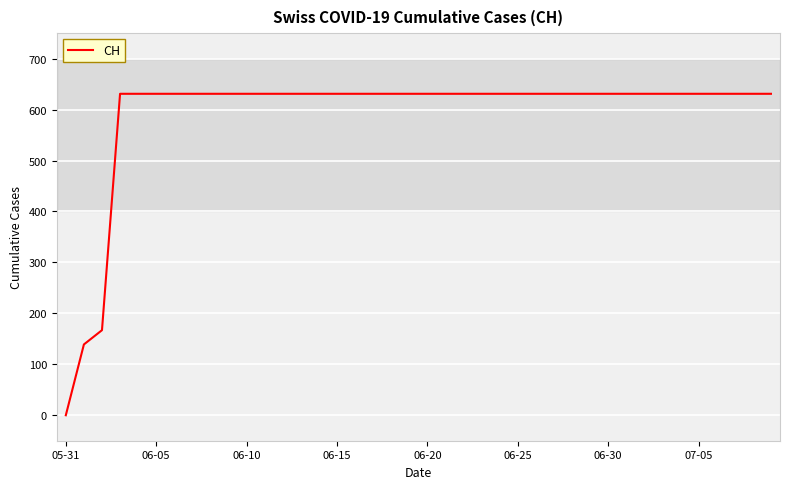

How many lines are shown in the chart?

1